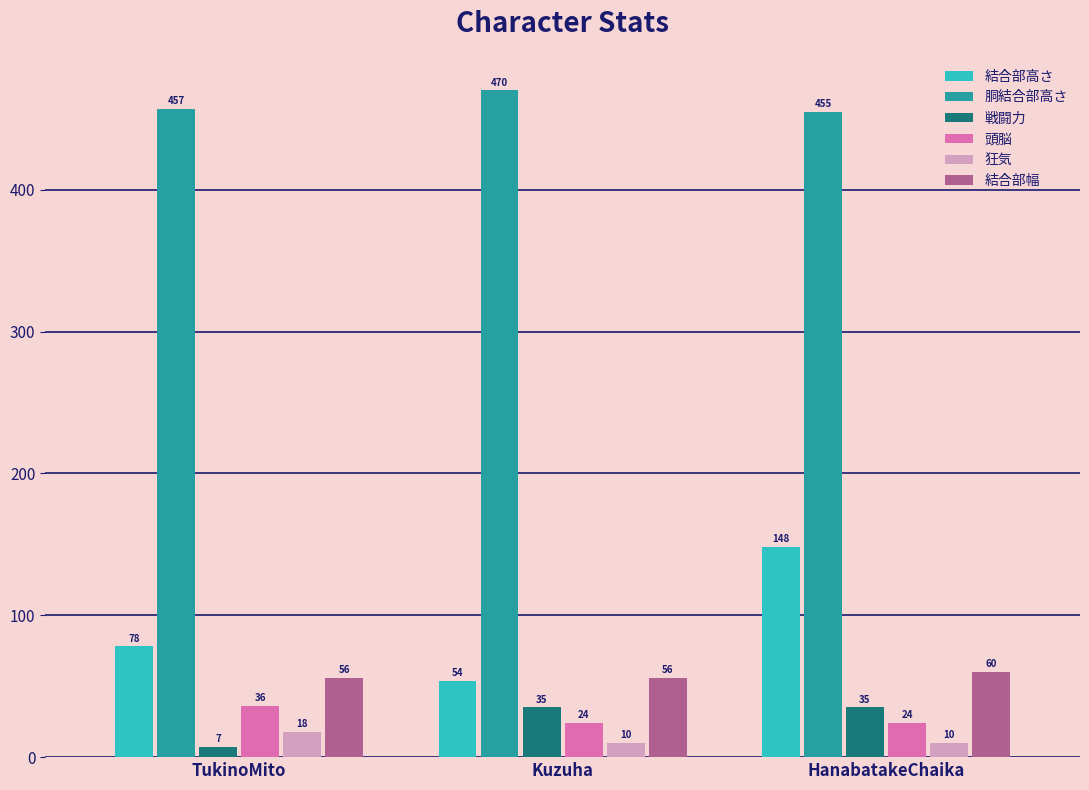

What is the difference between the highest and lowest values at TukinoMito?

450